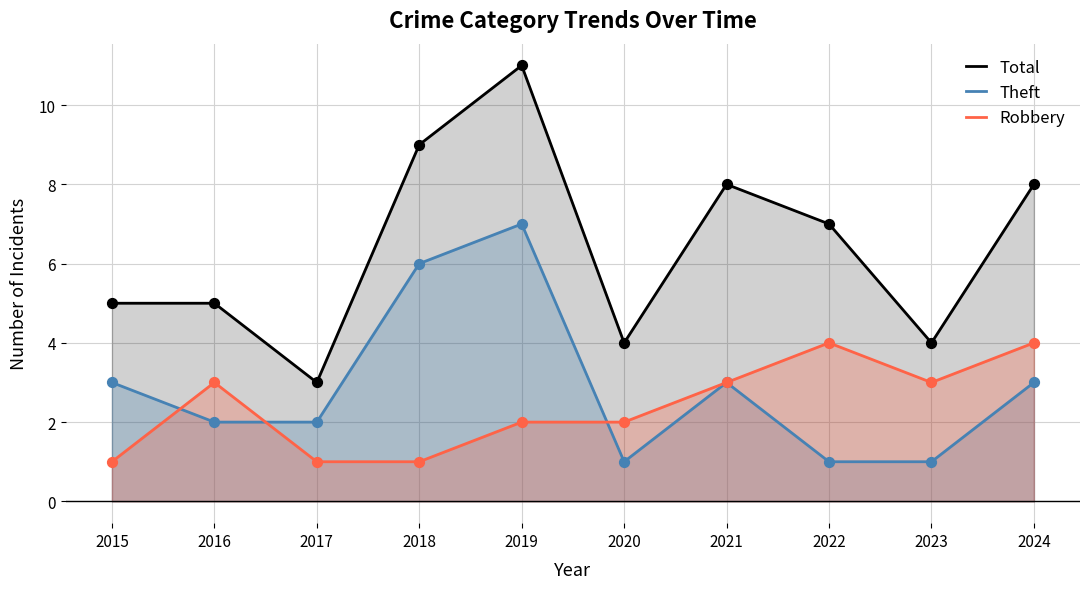

Which series contains the lowest Y value?

Theft